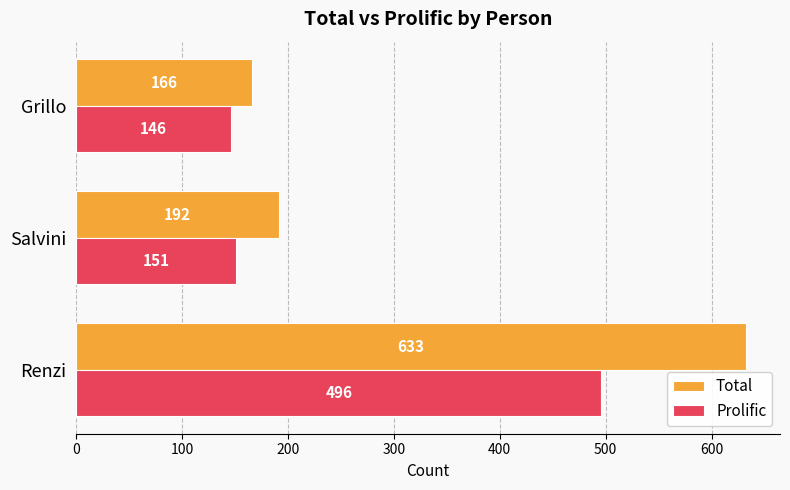

The Prolific series shows 220 at Salvini. True or false?

False